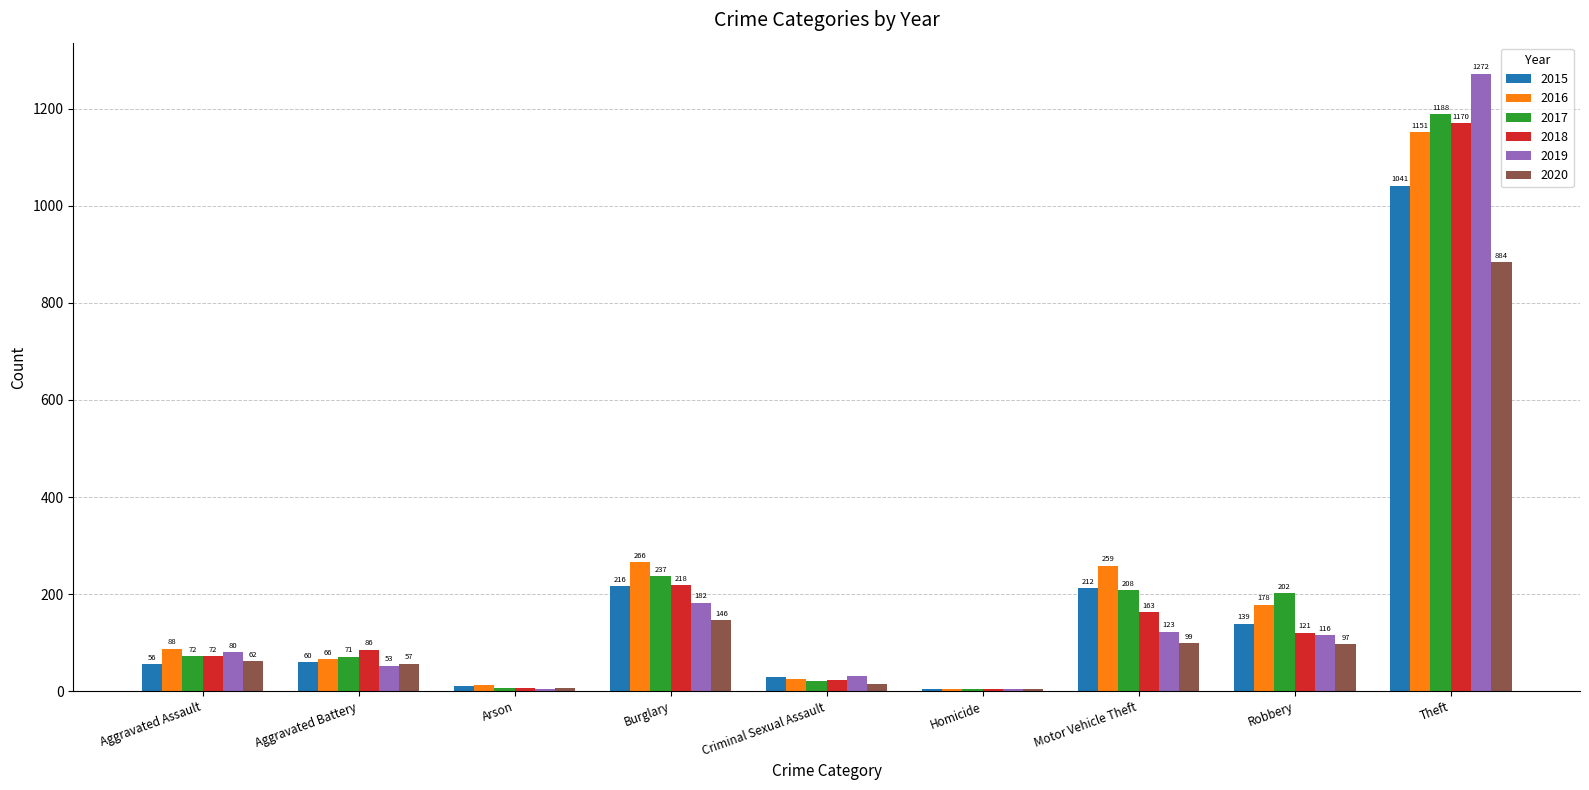

At which label is 2017 closest to 596?

Burglary